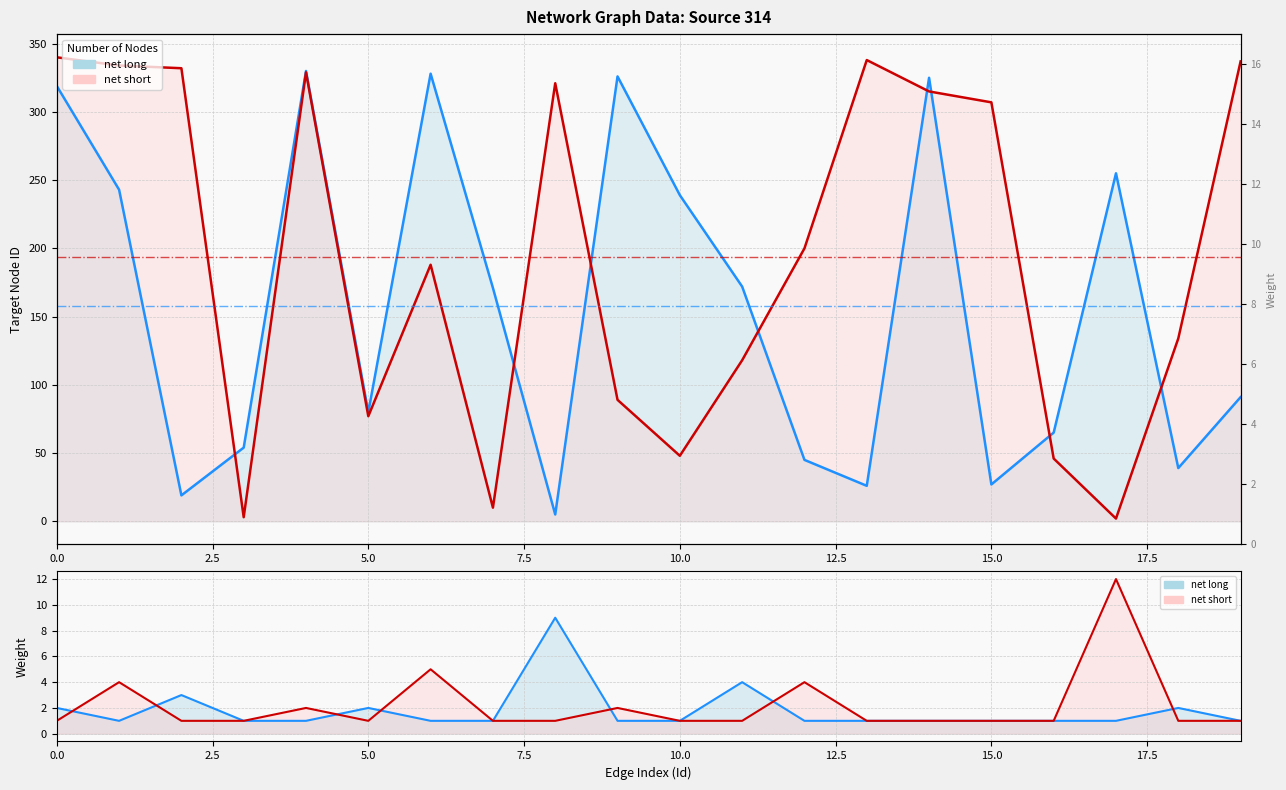

What is the difference between the maximum and second lowest values in the net short (Weight) series?

11